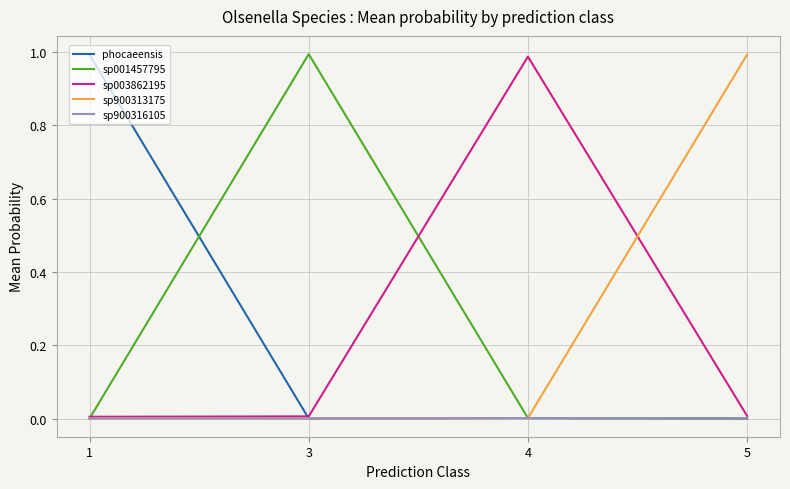

The sp003862195 series shows 1.0 at 4. True or false?

True